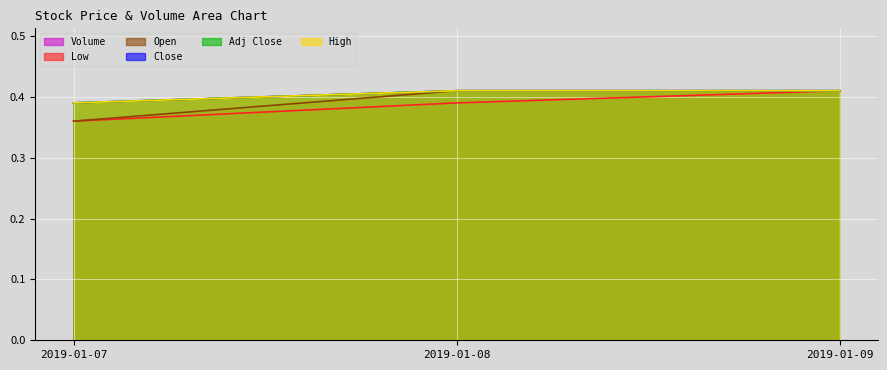

Count the Low values in the range 0 to 1.

3